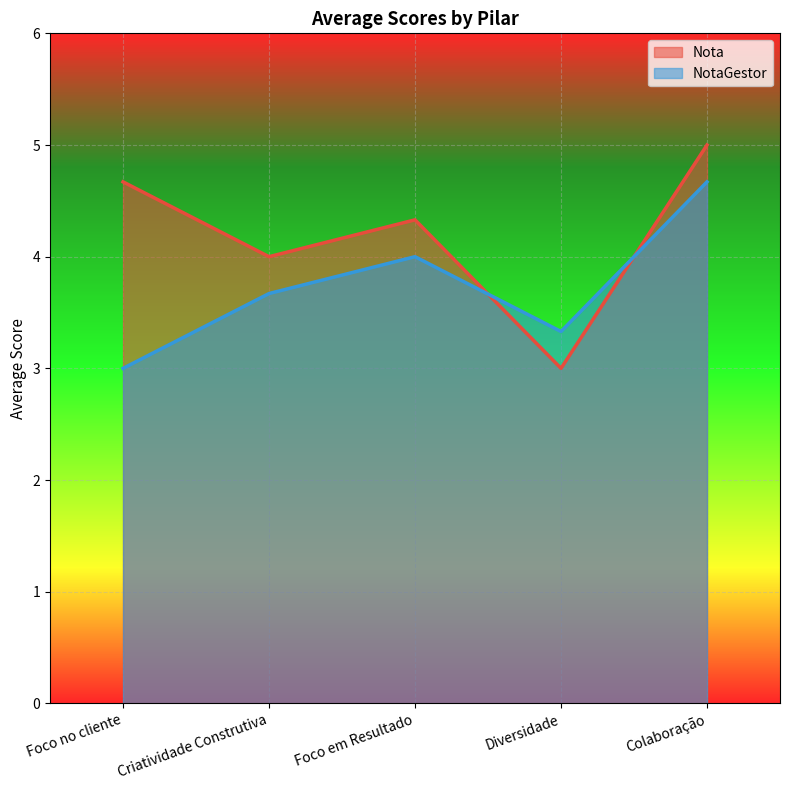

What is the label of the 5th point from the right?

Foco no cliente